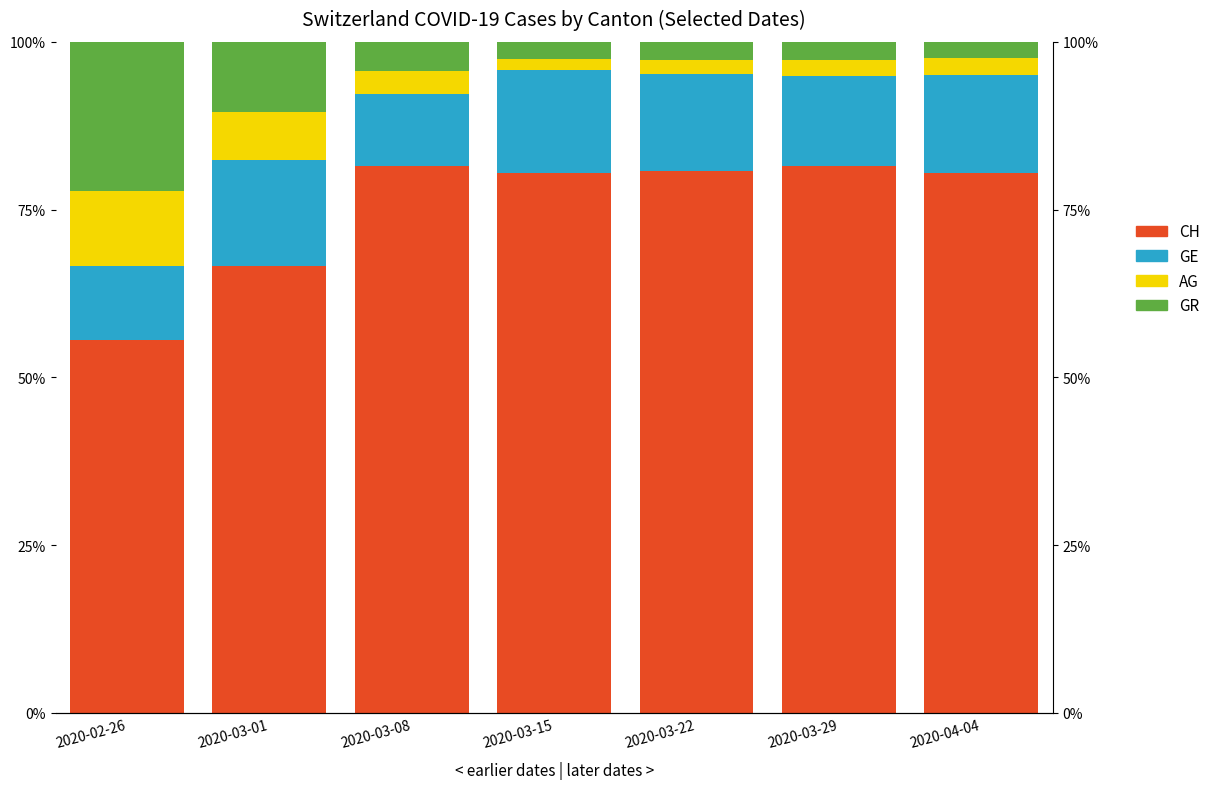

How many bars are there in each group?

4